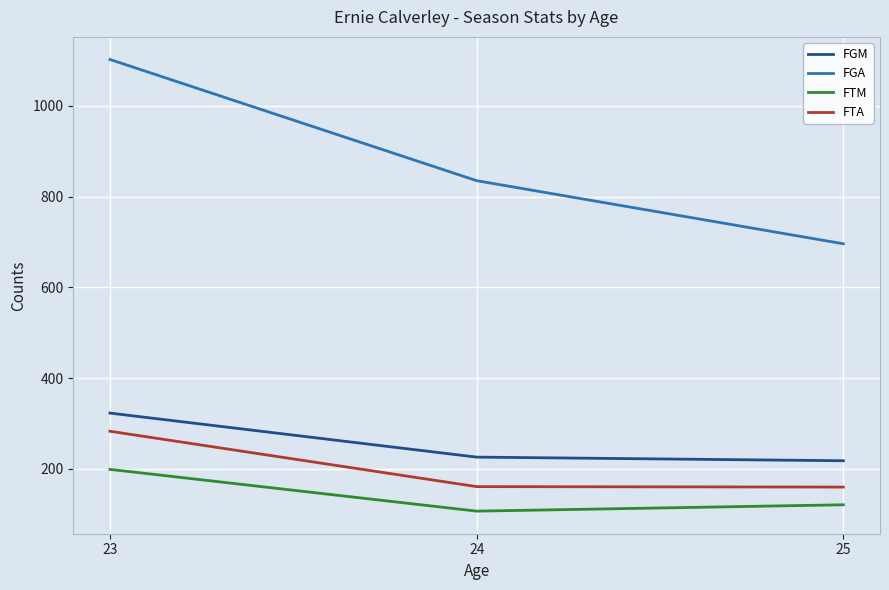

What is the difference between the highest and lowest values at 25?

575